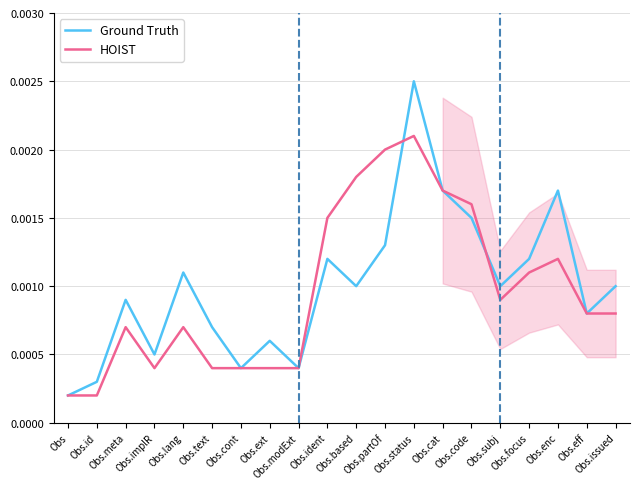

Which has a higher value, Obs.id or Obs.issued?

Obs.issued